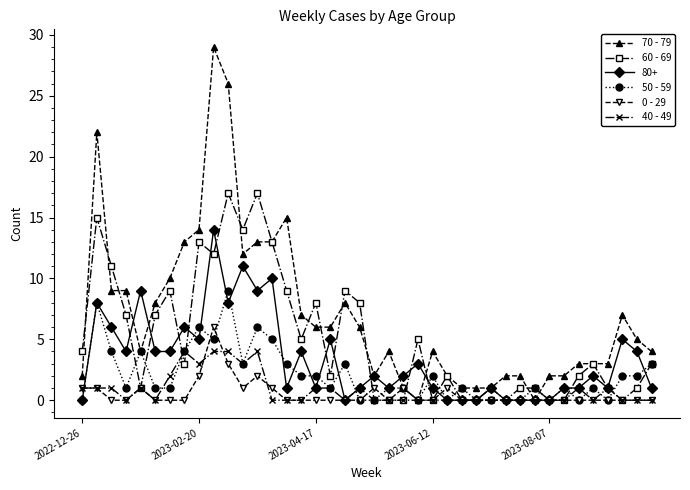

Which series has the largest total across all categories?

70 - 79